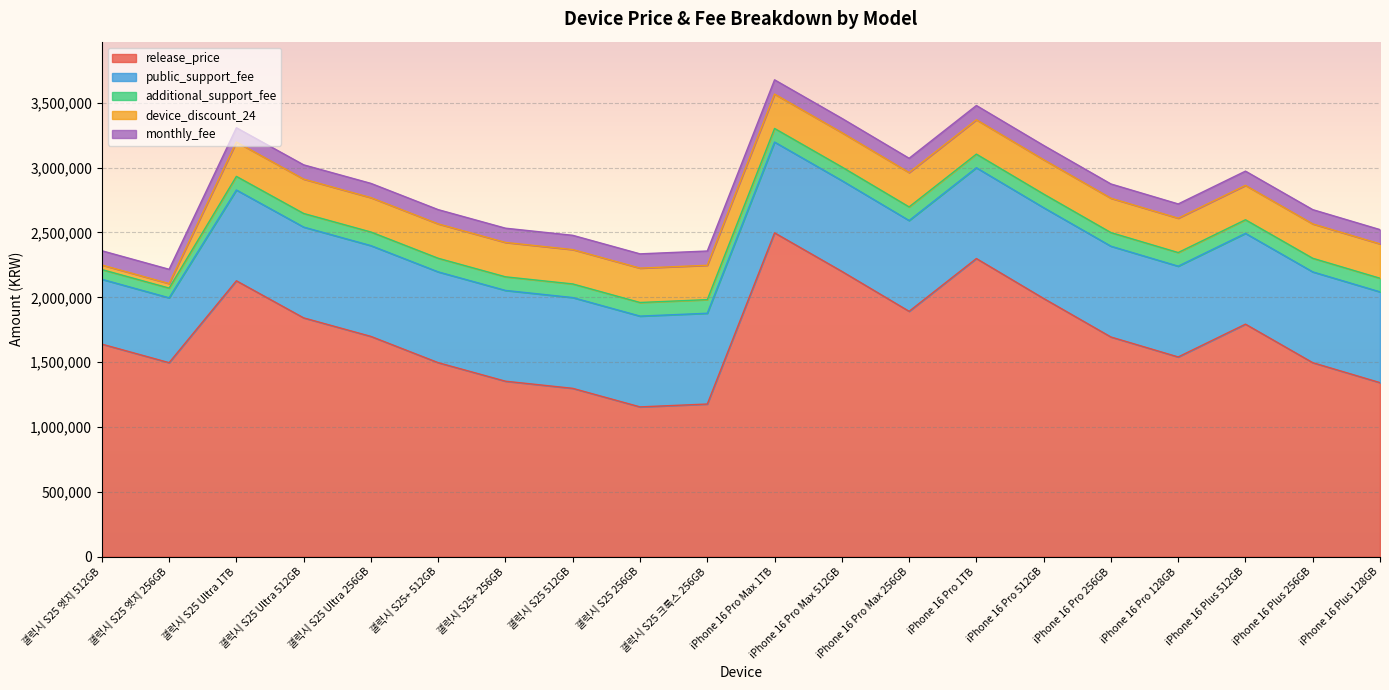

What position from the right is 갤럭시 S25 Ultra 256GB?

16